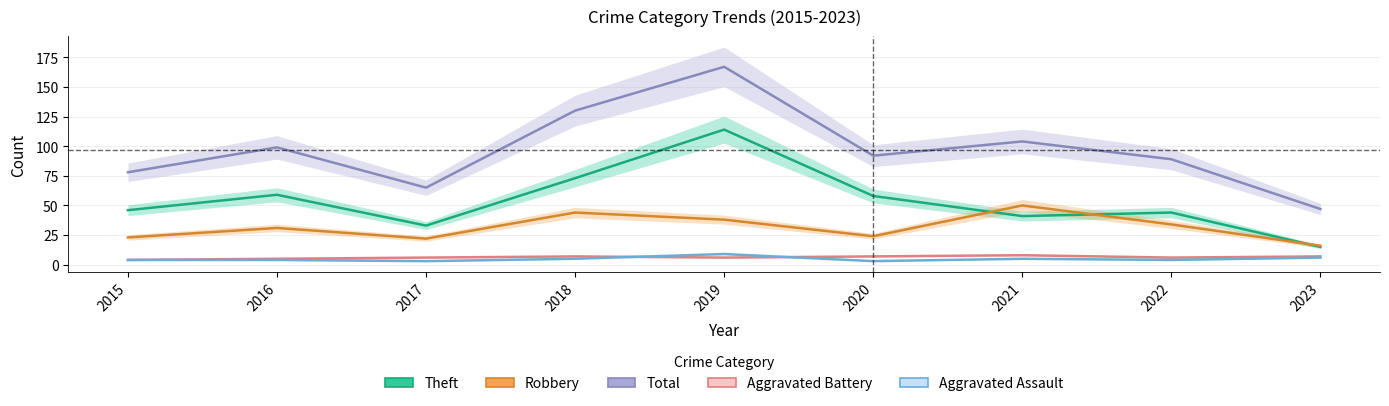

What is the sum of all Total values?

871